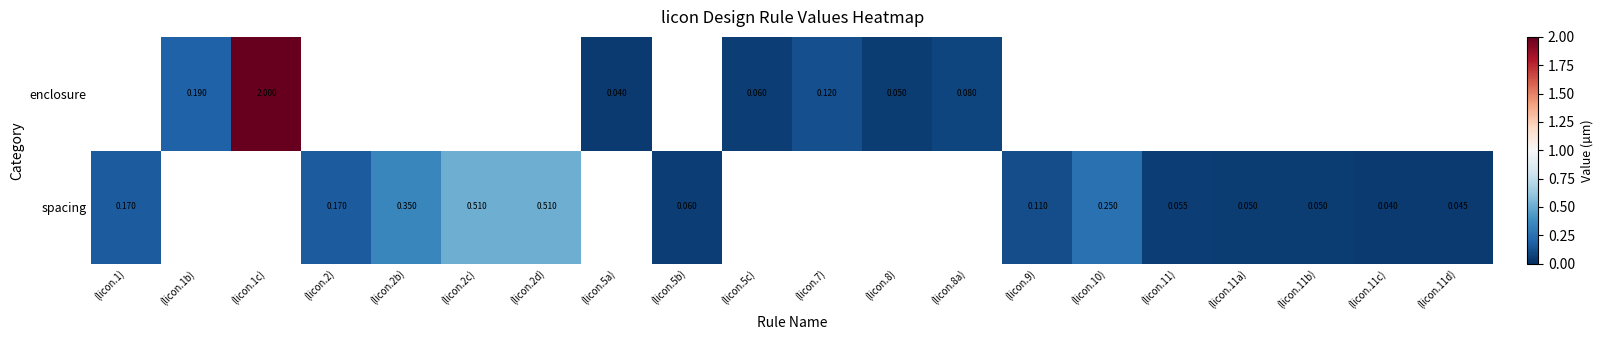

Is the value of enclosure at (licon.7) greater than the value of spacing at (licon.11b)?

Yes